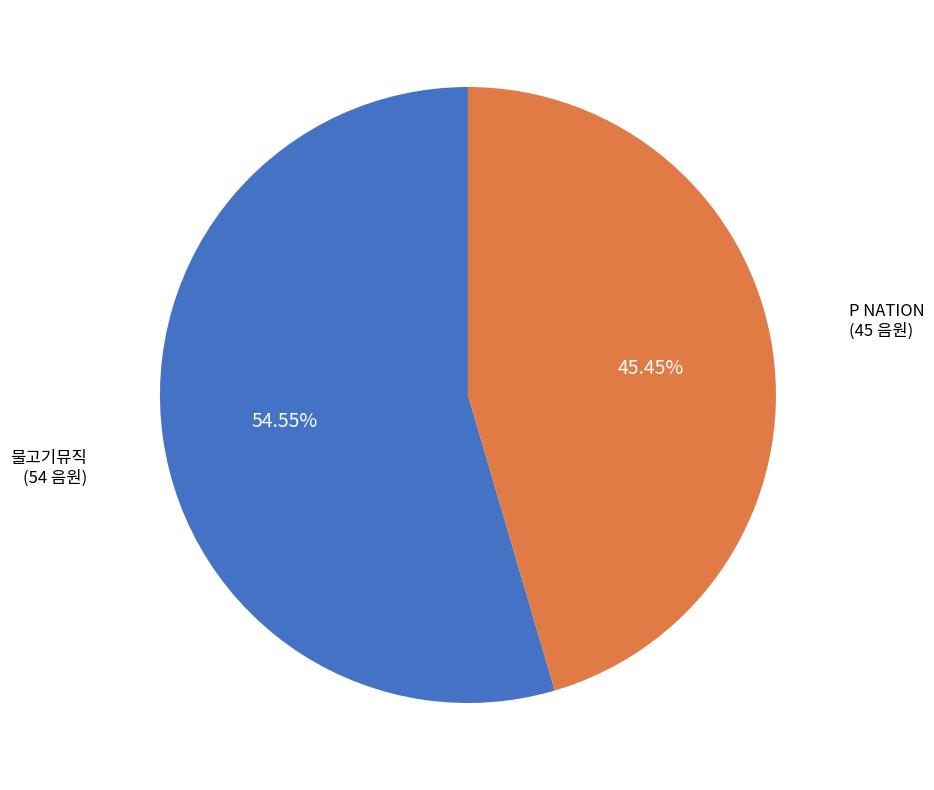

Does any single category account for the majority?

Yes